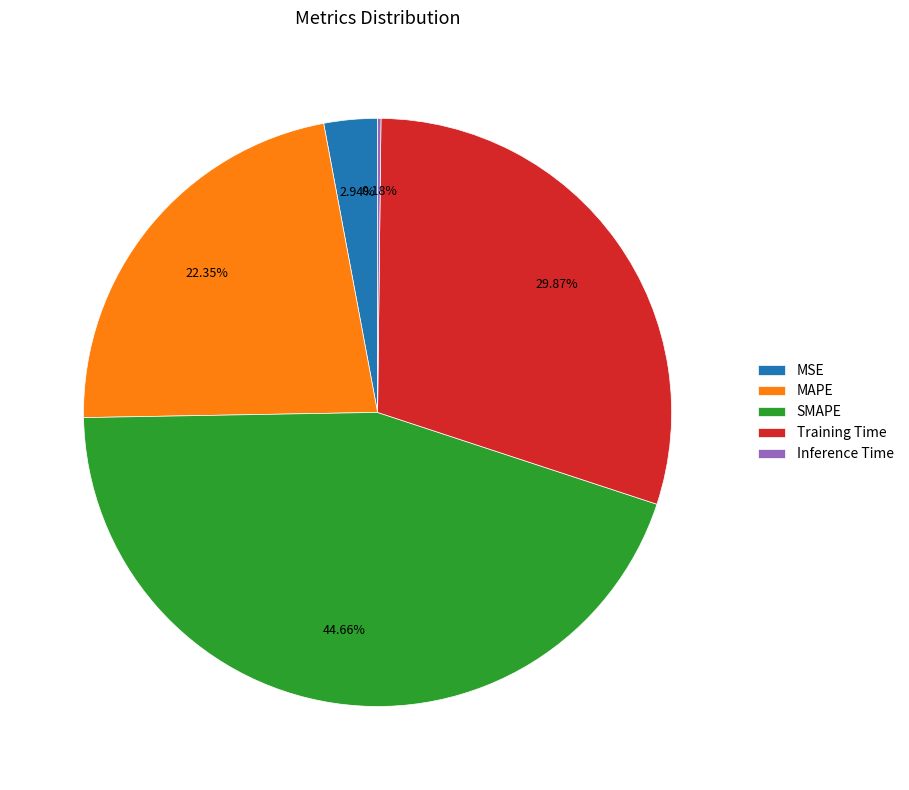

What is the ratio of the value at MAPE to the value at Training Time?

0.7